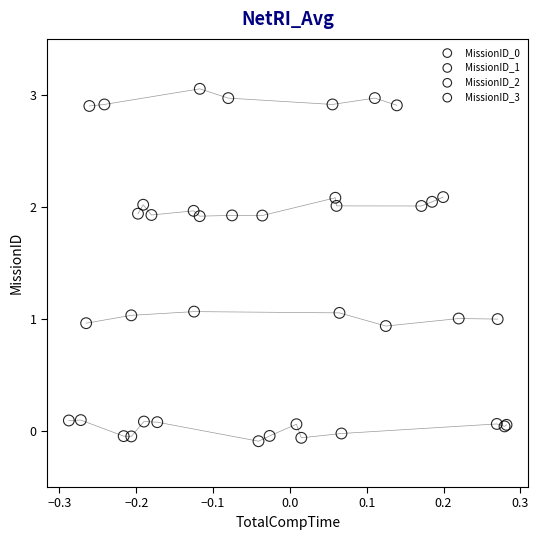

Which series reaches the maximum Y coordinate?

MissionID_3